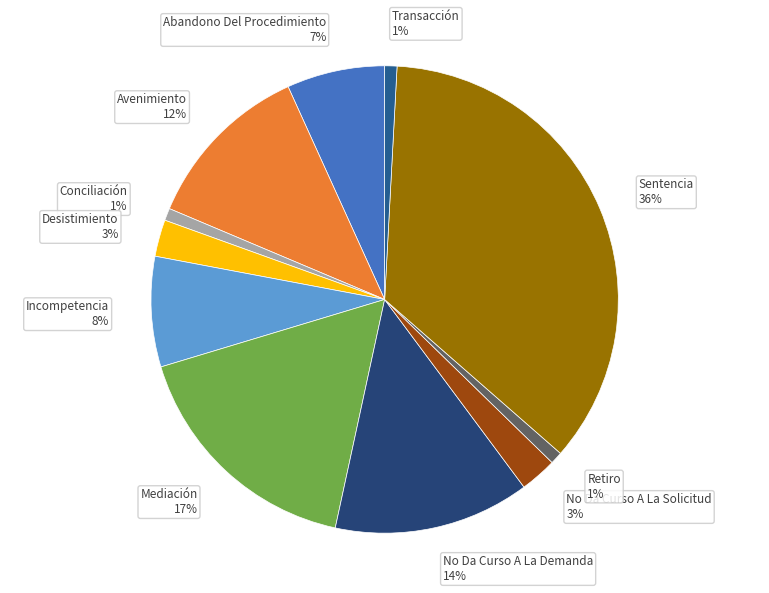

To the nearest percent, what is the average slice percentage?

9%